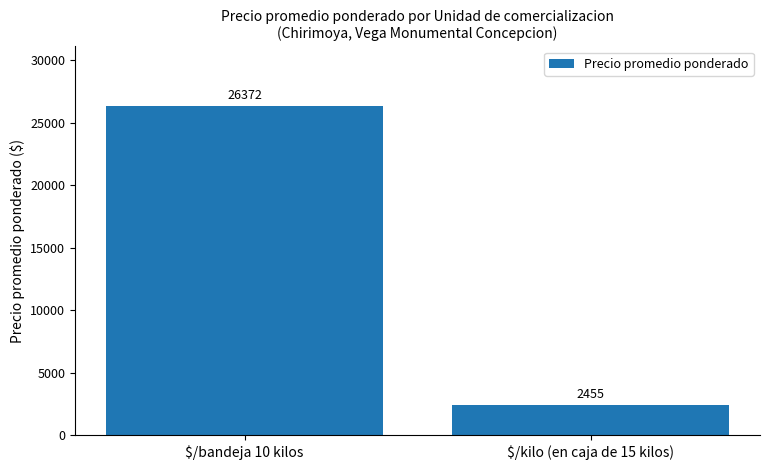

What is the change in value from $/bandeja 10 kilos to $/kilo (en caja de 15 kilos)?

-23917